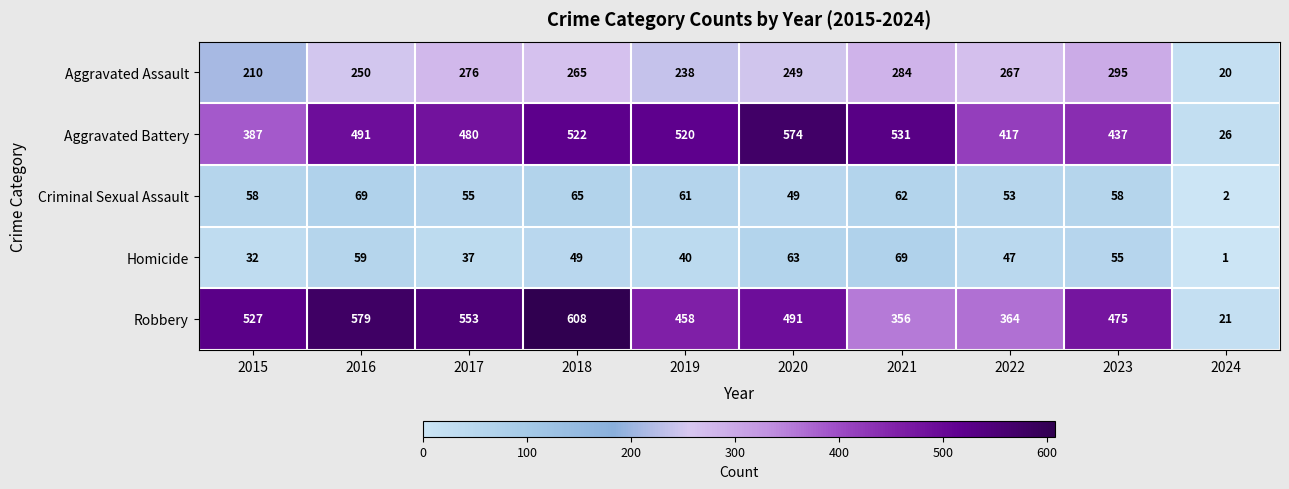

At how many categories does at least one series exceed 440?

8